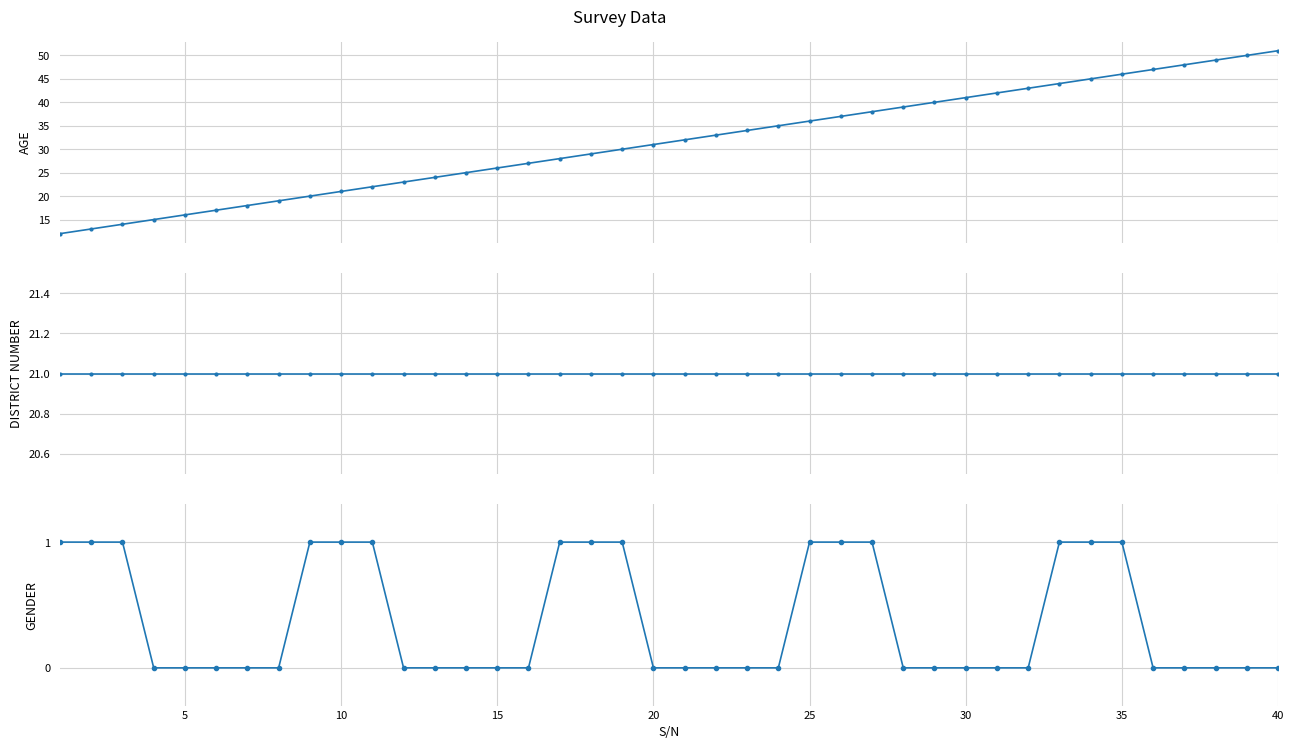

True or false: DISTRICT NUMBER has a value of 21 at 25.

True